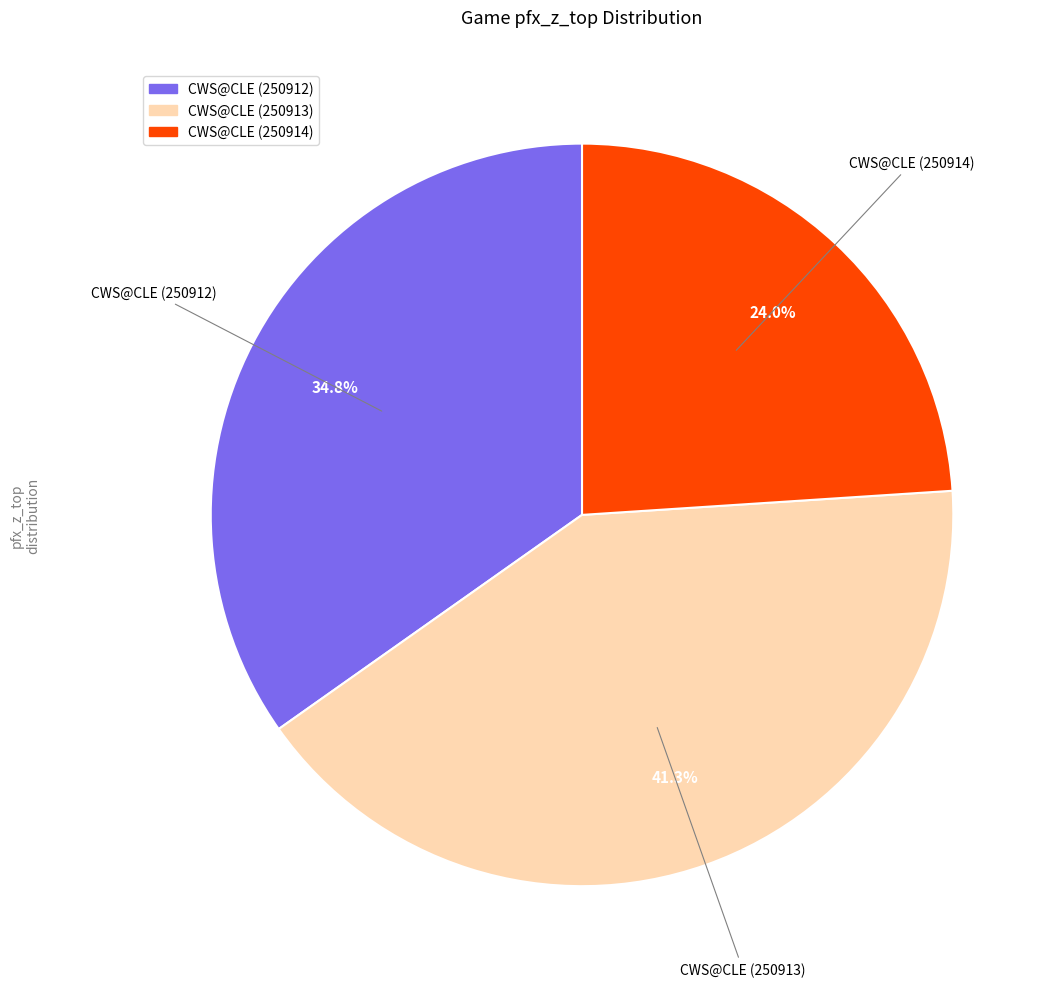

Between CWS@CLE (250914) and CWS@CLE (250913), which is larger?

CWS@CLE (250913)